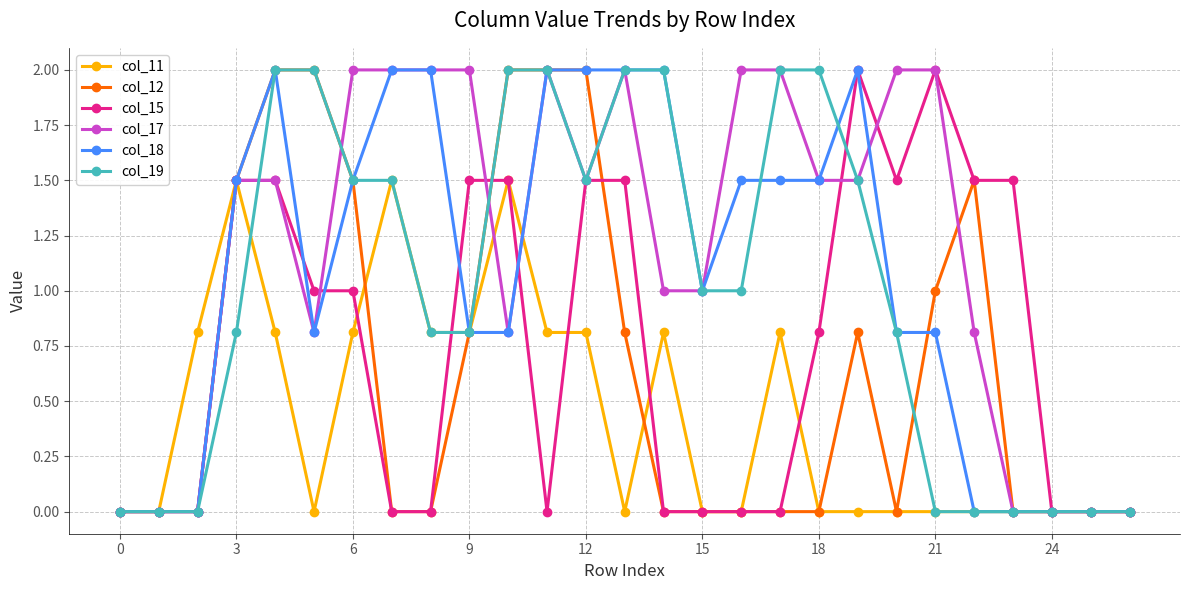

How many distinct data groups are displayed?

6